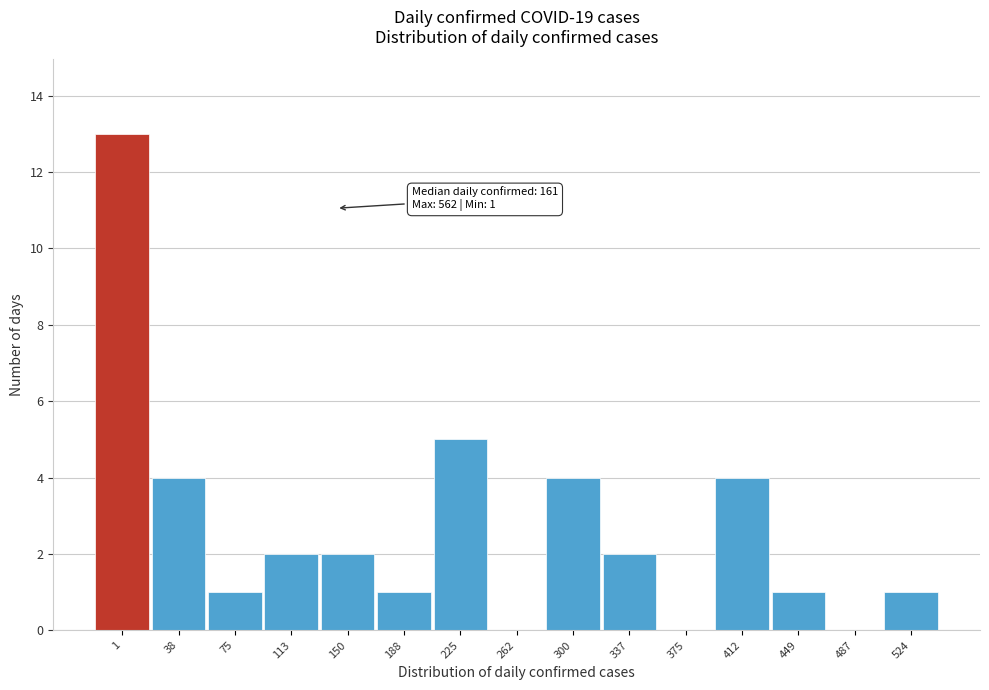

Reading right to left, transcribe all the data shown in this chart.

524=1	487=0	449=1	412=4	375=0	337=2	300=4	262=0	225=5	188=1	150=2	113=2	75=1	38=4	1=13